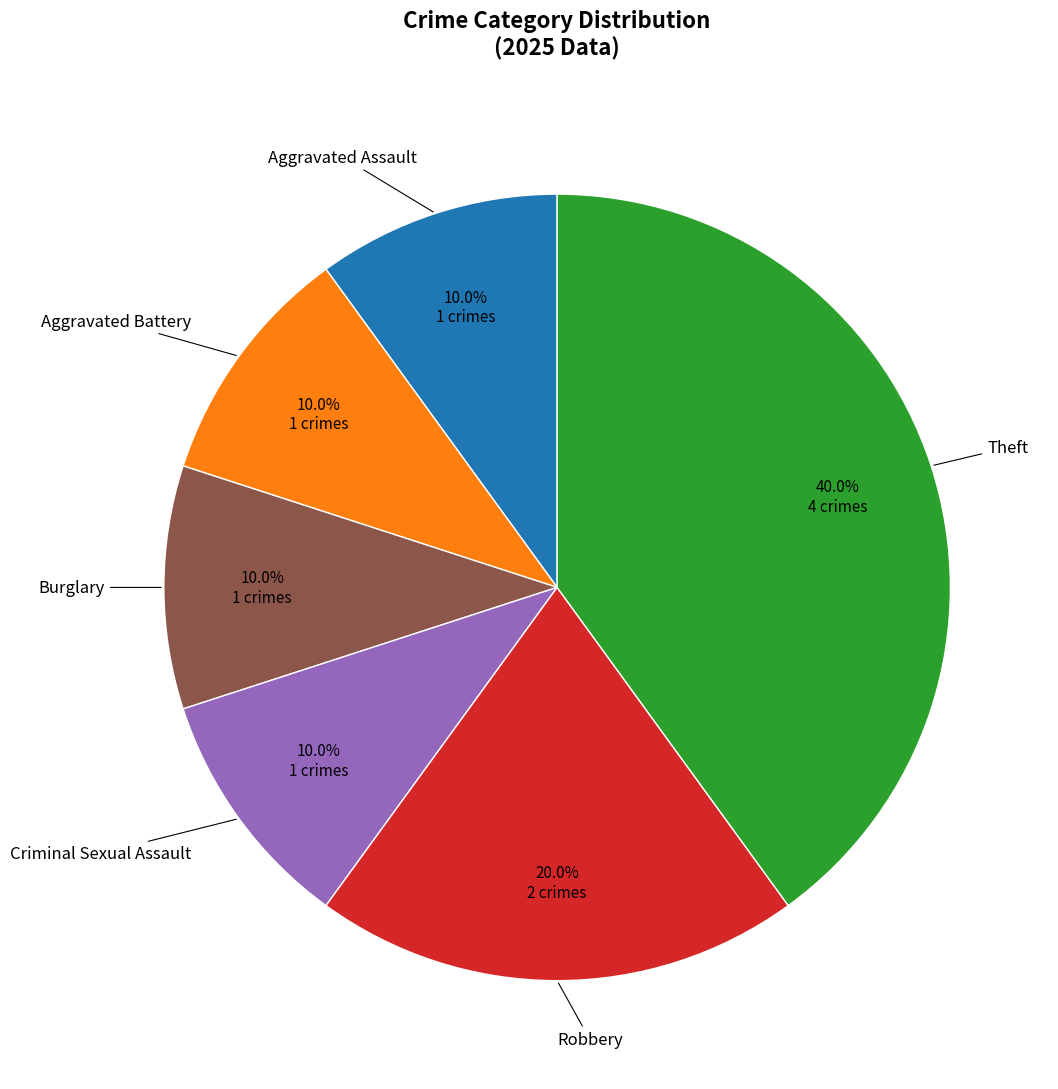

Is there any slice that represents more than half of the pie?

No